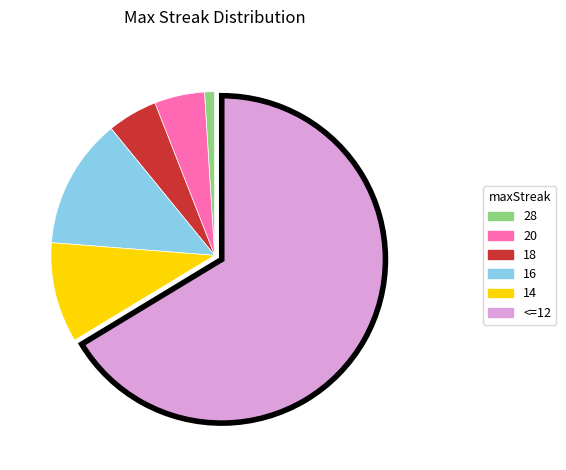

Is there a majority slice in this chart?

Yes